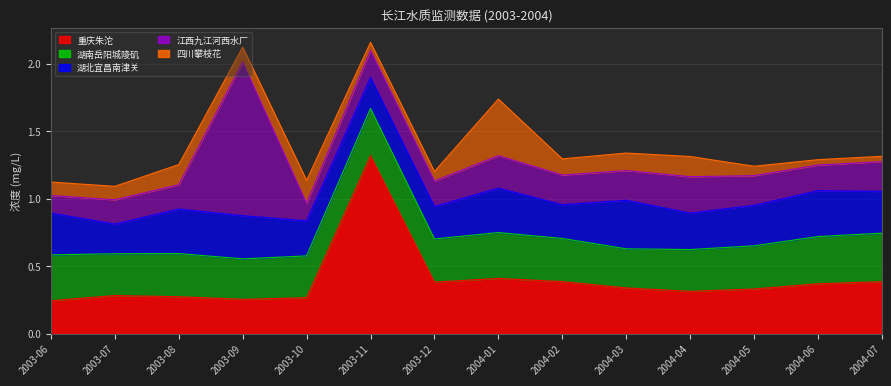

What is the maximum value shown in the chart?

1.3